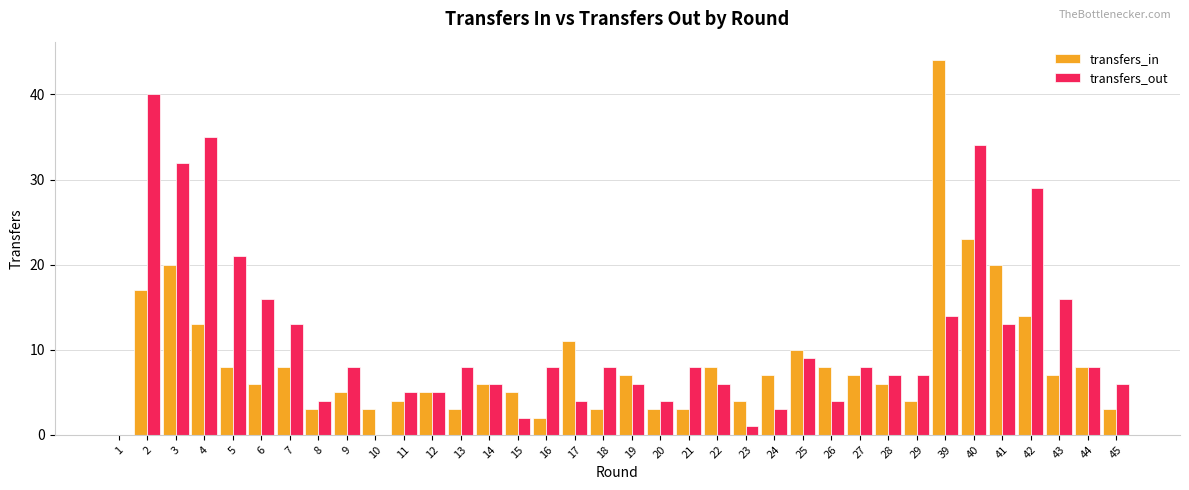

The value of transfers_out at 25 is 9. True or false?

True